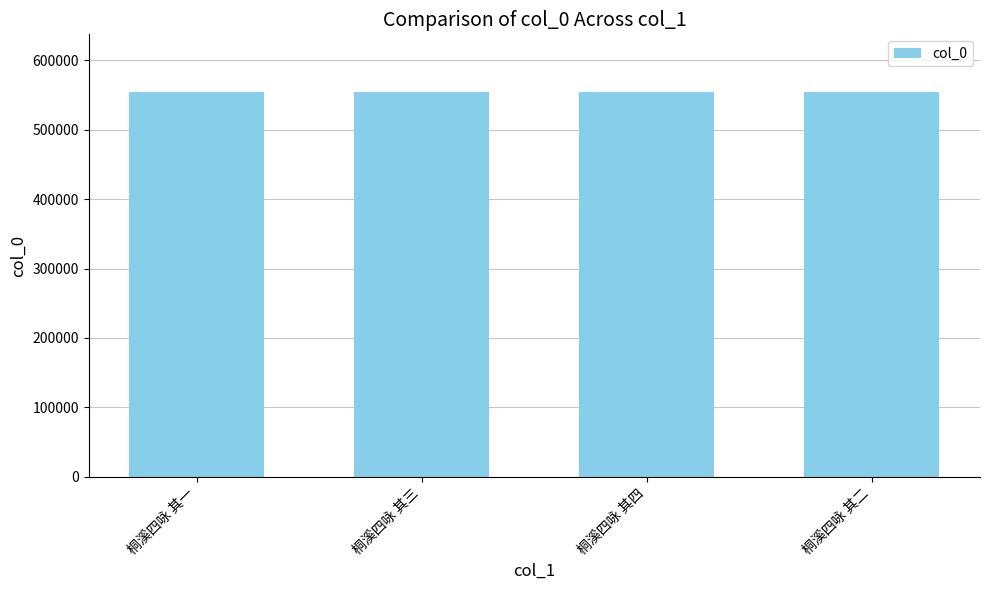

Approximately how many times larger is the value at 桐溪四咏 其二 compared to 桐溪四咏 其三?

1.0